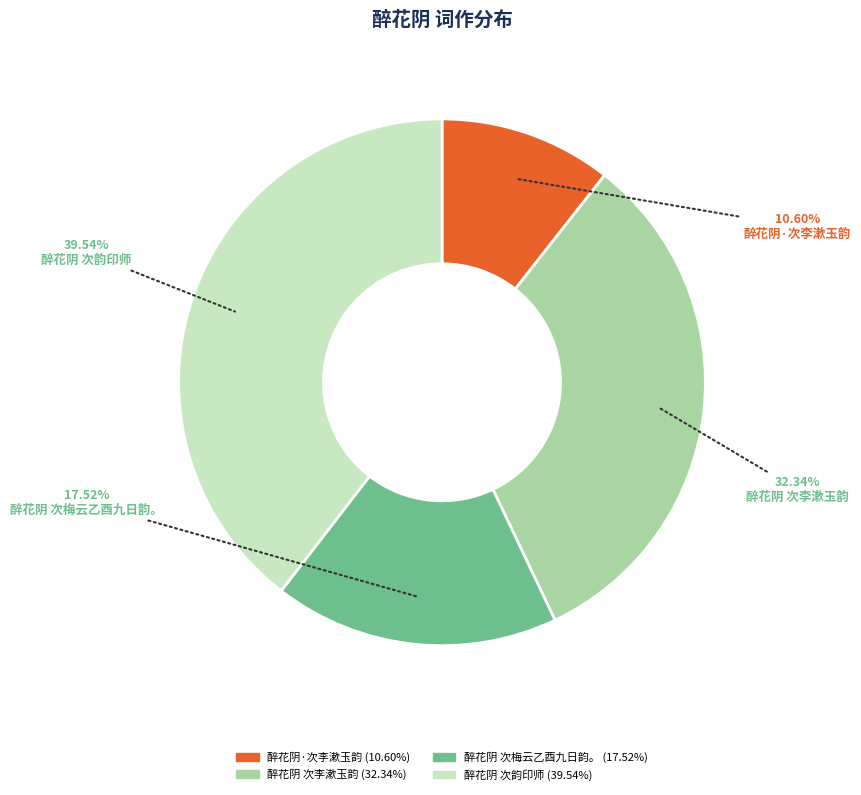

Between 醉花阴 次李漱玉韵 and 醉花阴 次韵印师, which is larger?

醉花阴 次韵印师